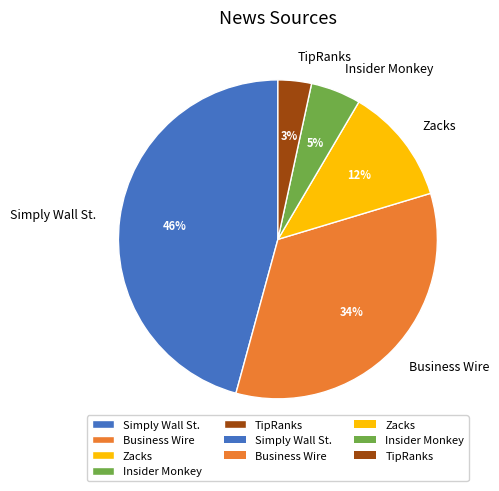

Is there a majority slice in this chart?

No